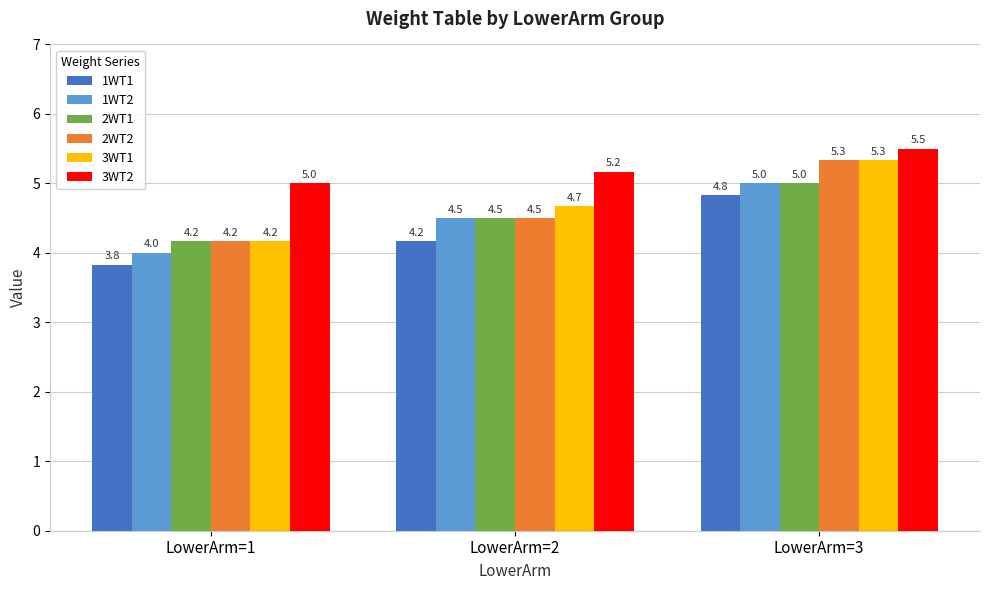

How many 2WT1 values are between 4 and 5?

3